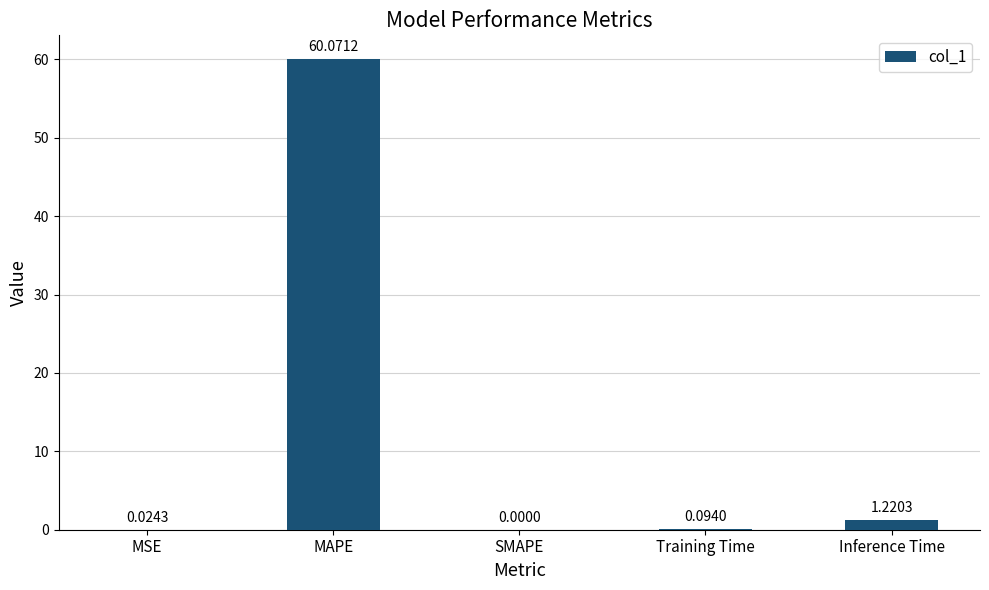

Which category has the highest value across all series?

MAPE